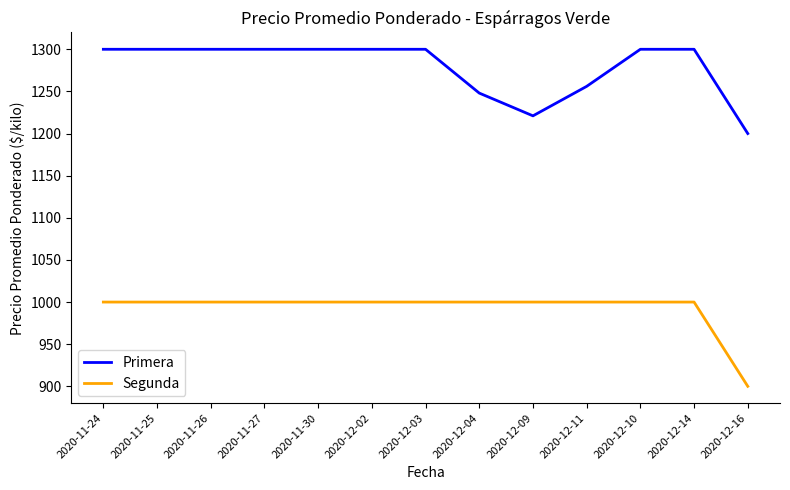

List the series in order of their peak value, highest first.

Primera, Segunda